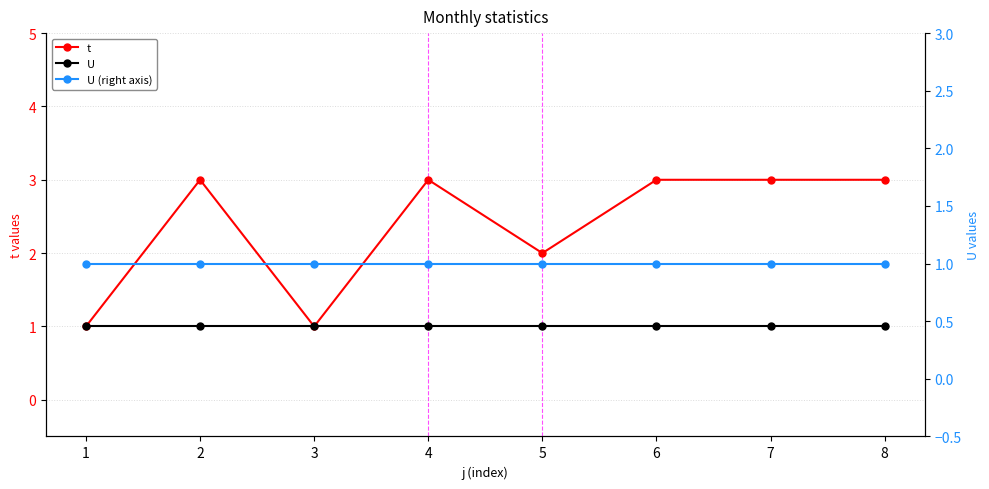

True or false: U has more than 2 interior local peaks.

False